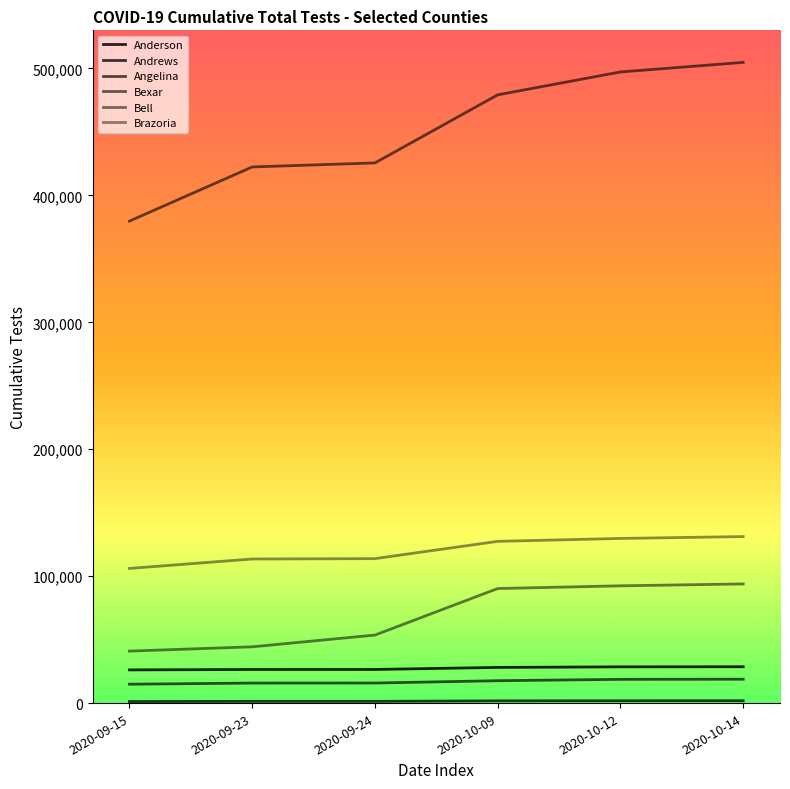

What is the average value of the Anderson series?

27402